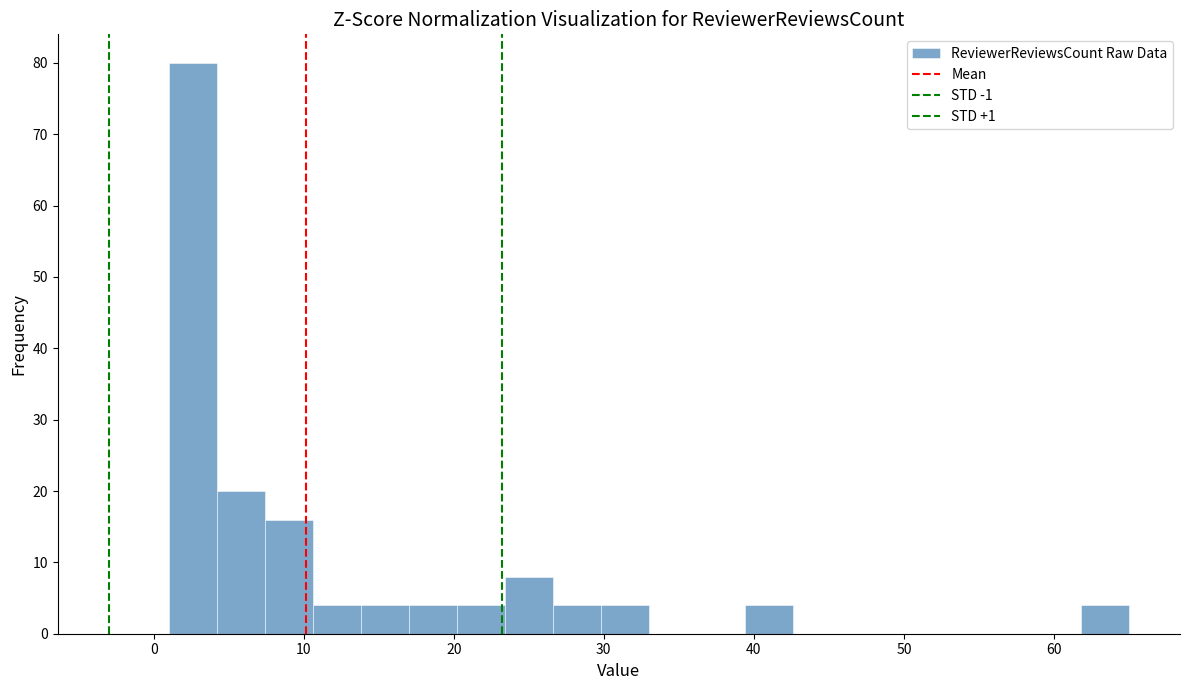

Around what value on the x-axis is the tallest bar? Give the approximate position of its centre, as read against the axis.

3